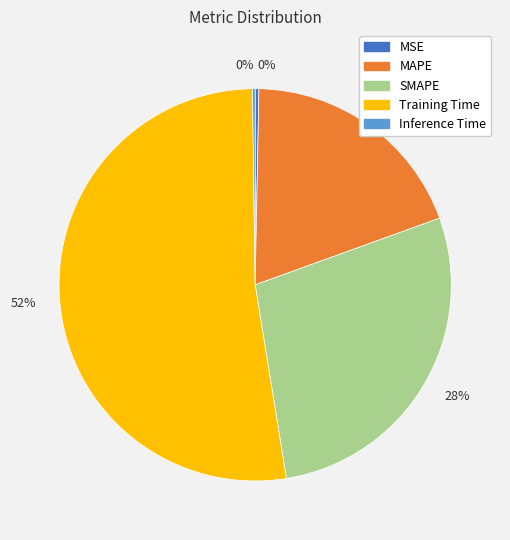

Is there any slice that represents more than half of the pie?

Yes